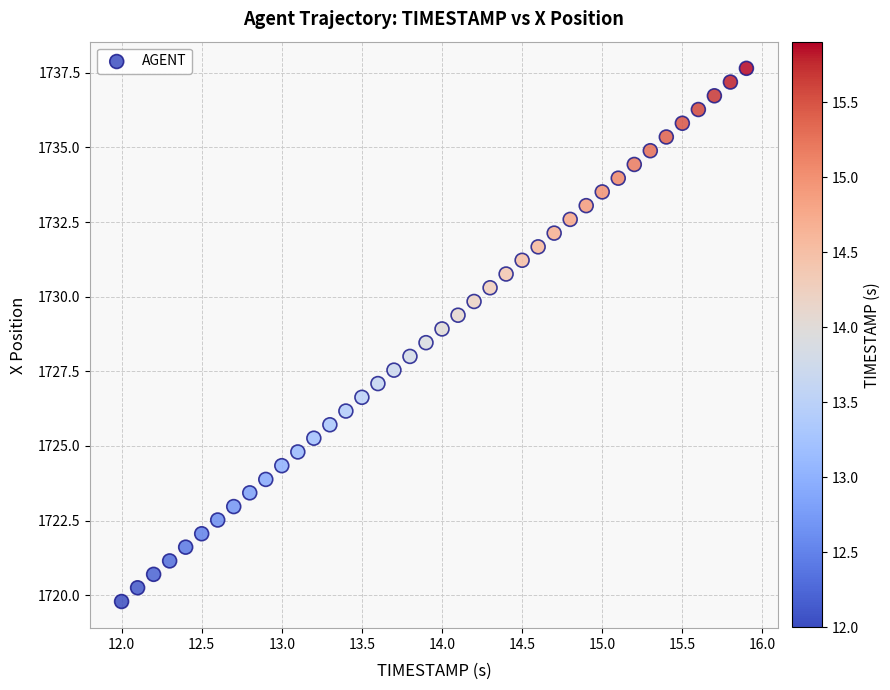

What is the range of Y values (max minus min)?

17.9